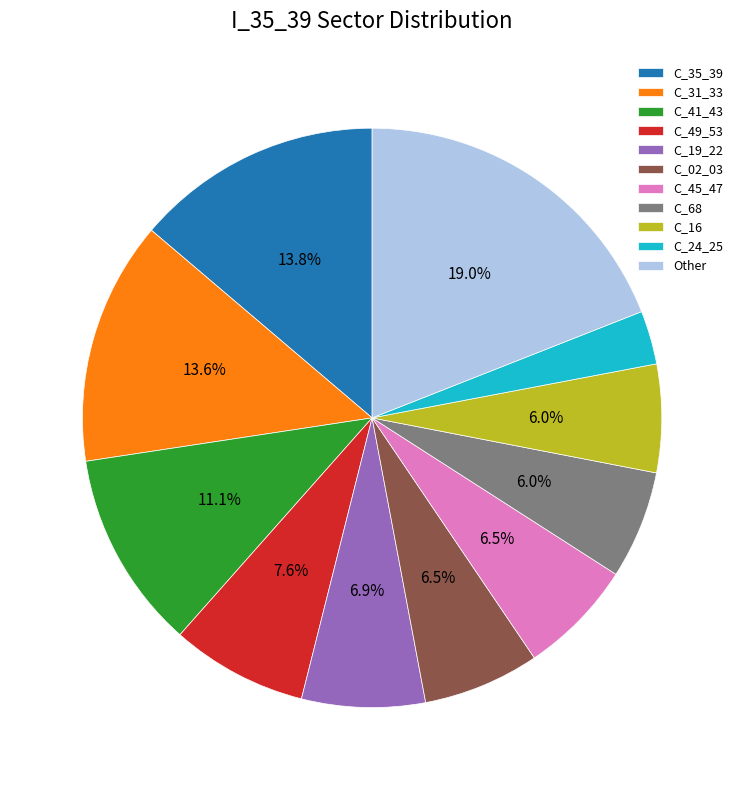

Is there any slice that represents more than half of the pie?

No